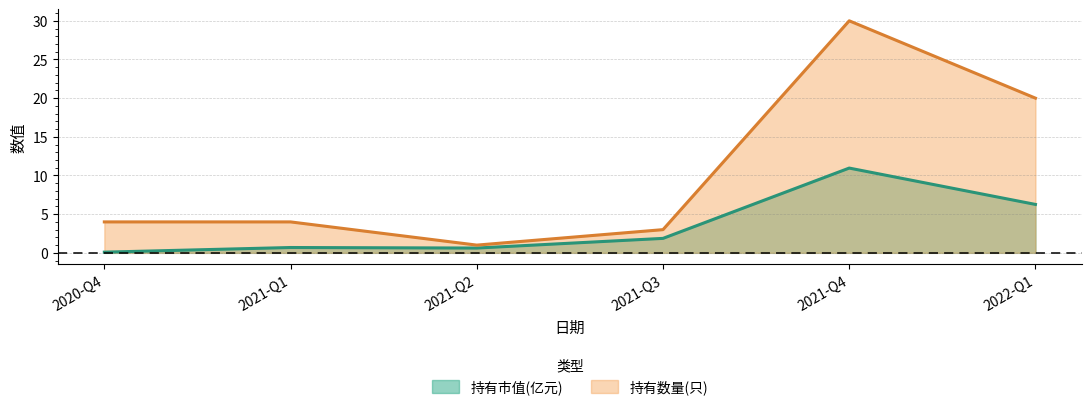

True or false: 持有市值(亿元) and 持有数量(只) cross at least once.

False